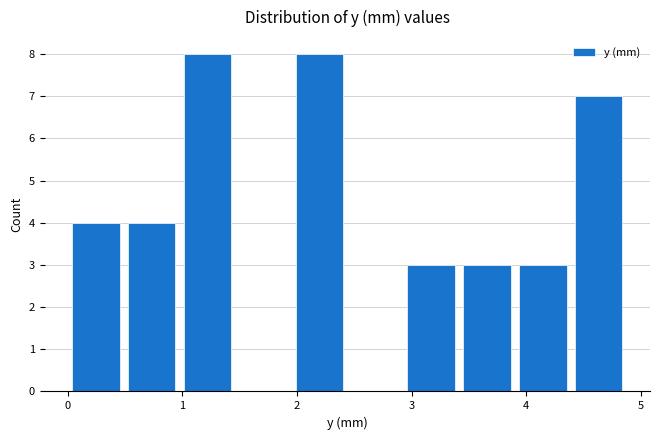

What is the height of the bar covering 0.0 to 0.5 on the x-axis? Neither the bar edges nor the heights are printed on the chart, so give them approximately, as read against the axes.

4